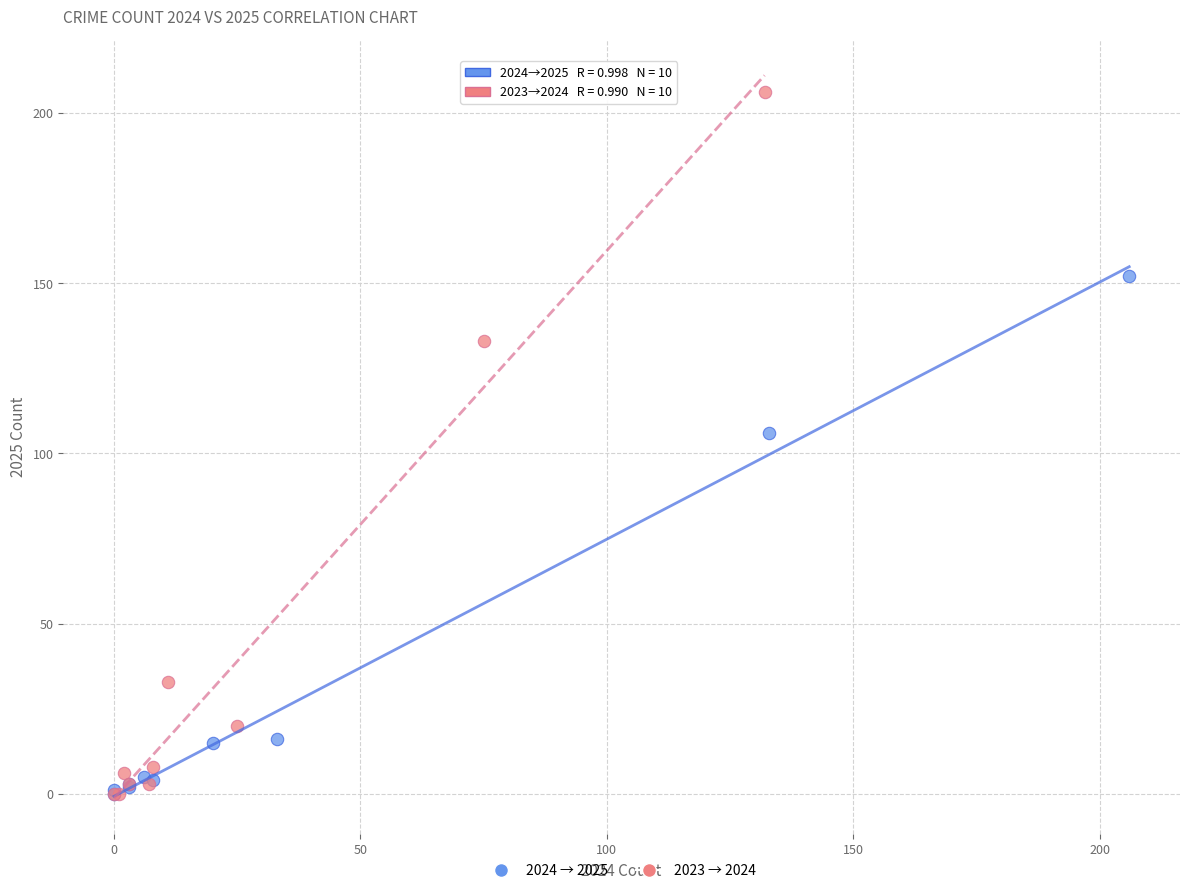

Which series contains the highest Y value?

2023 → 2024